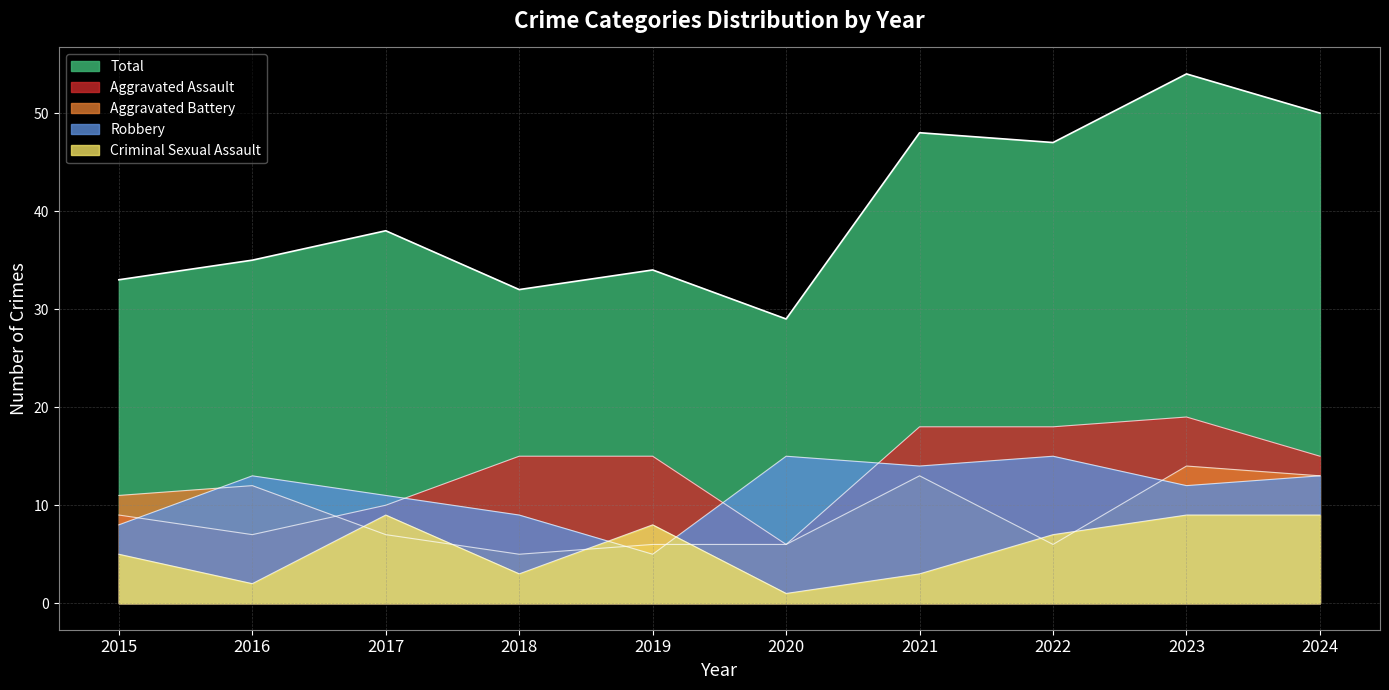

The value of Aggravated Battery at 2015 is 17. True or false?

False